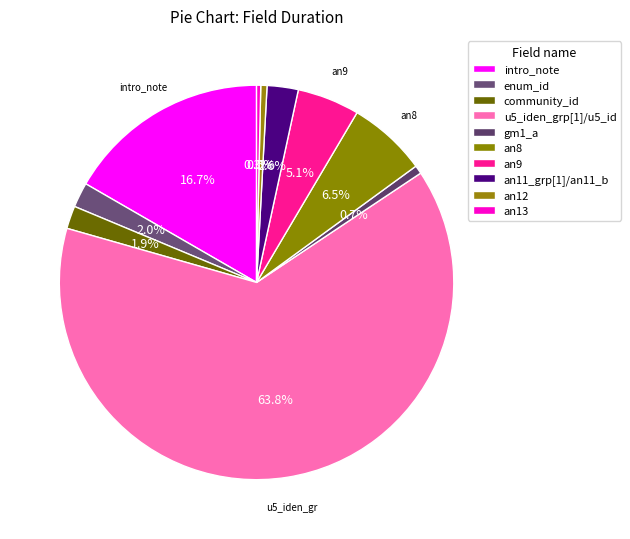

Combined, what portion of the pie is an9 and an8?

11.6%